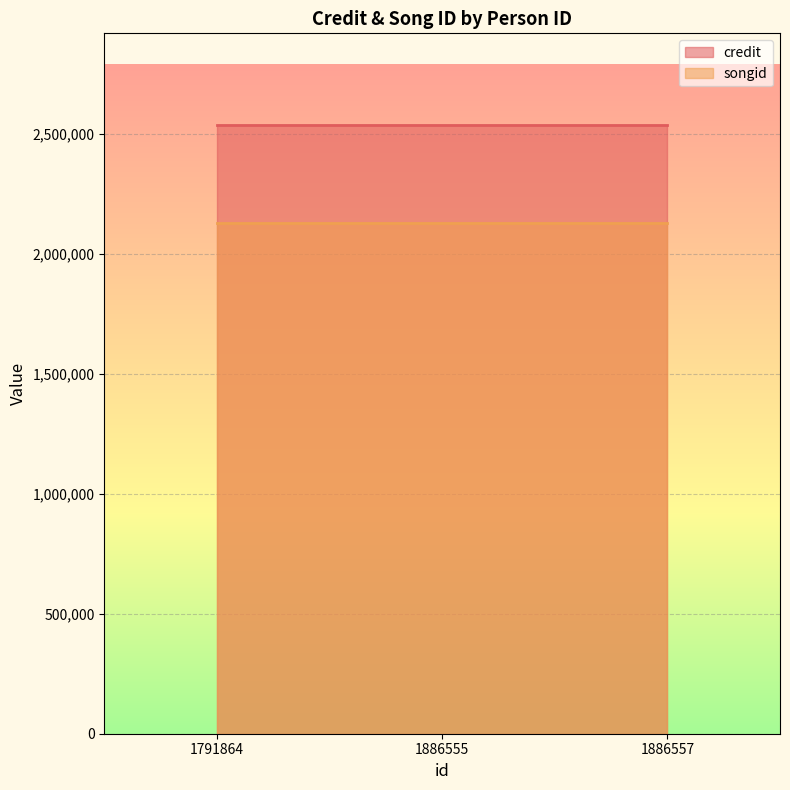

The value of songid at 1886555 is 2127043. True or false?

True